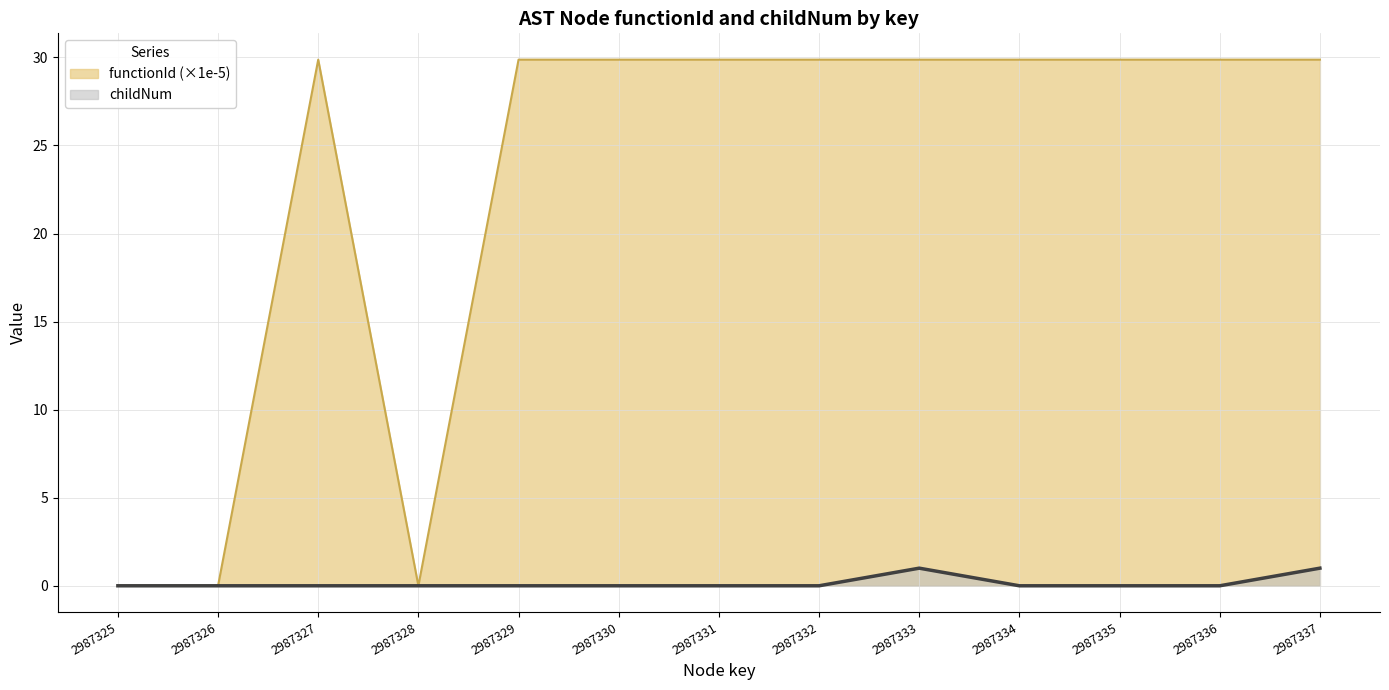

How many lines are shown in the chart?

2